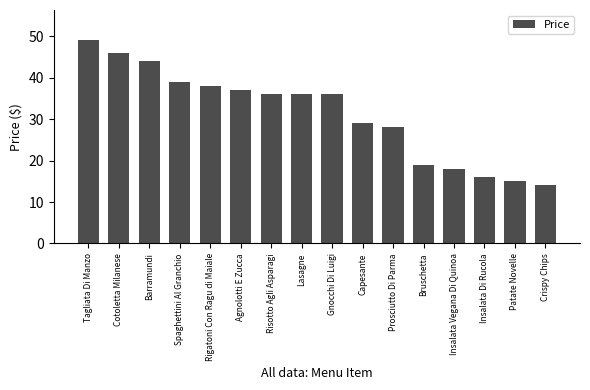

What is the greatest value displayed?

49